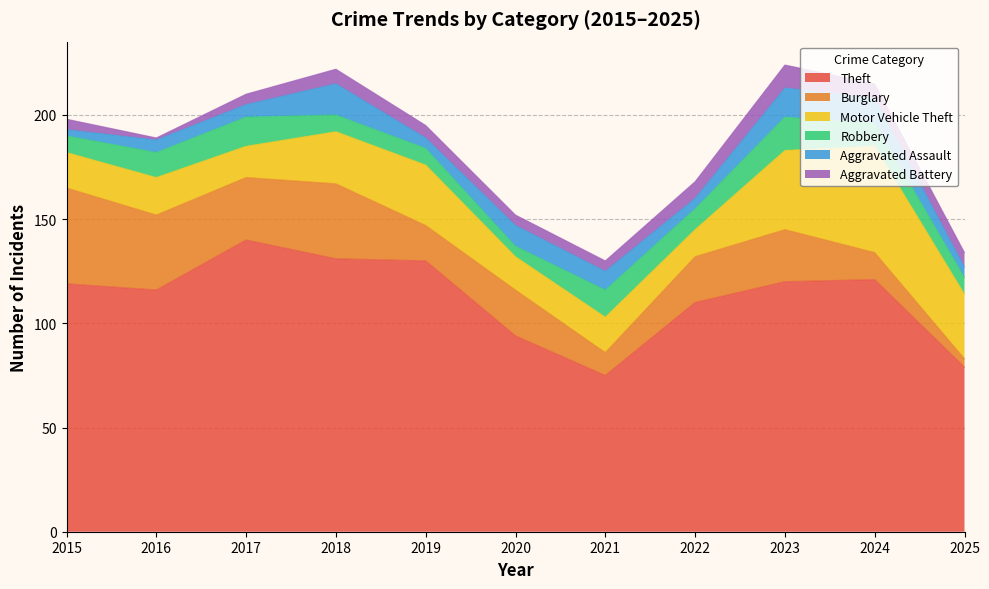

Reading right to left, what are all the values shown in this chart?

Theft: 79	121	120	110	75	94	130	131	140	116	119
Burglary: 4	13	25	22	11	22	17	36	30	36	46
Motor Vehicle Theft: 31	51	38	13	17	16	29	25	15	18	17
Robbery: 8	11	16	10	13	5	8	8	14	12	8
Aggravated Assault: 5	12	14	5	9	10	5	15	6	6	3
Aggravated Battery: 7	7	11	8	5	5	6	7	5	1	5